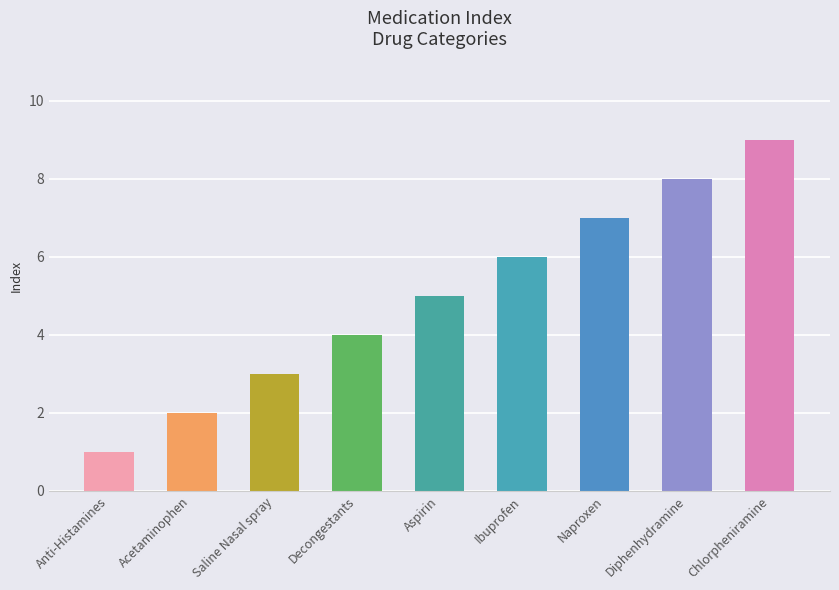

List the labels in order of value, largest first.

Chlorpheniramine, Diphenhydramine, Naproxen, Ibuprofen, Aspirin, Decongestants, Saline Nasal spray, Acetaminophen, Anti-Histamines